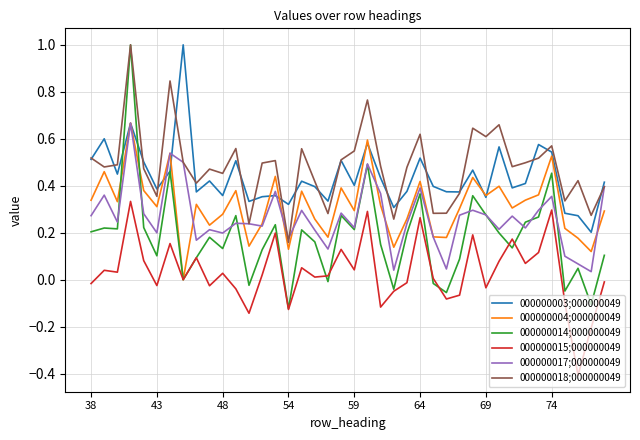

True or false: 000000018;000000049 and 000000015;000000049 intersect in this chart.

False